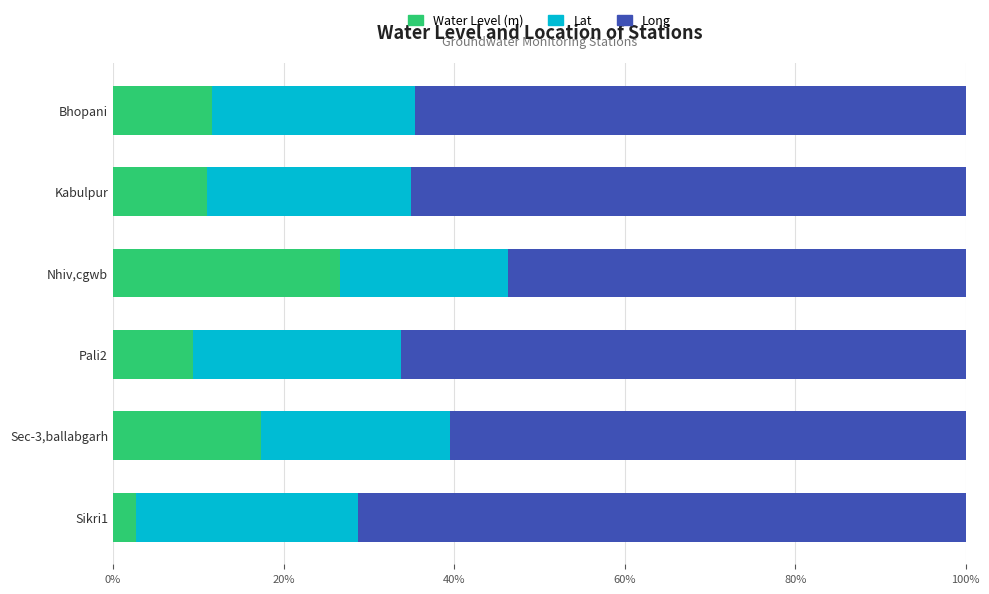

What are all the series names shown in the legend?

Water Level (m), Lat, Long